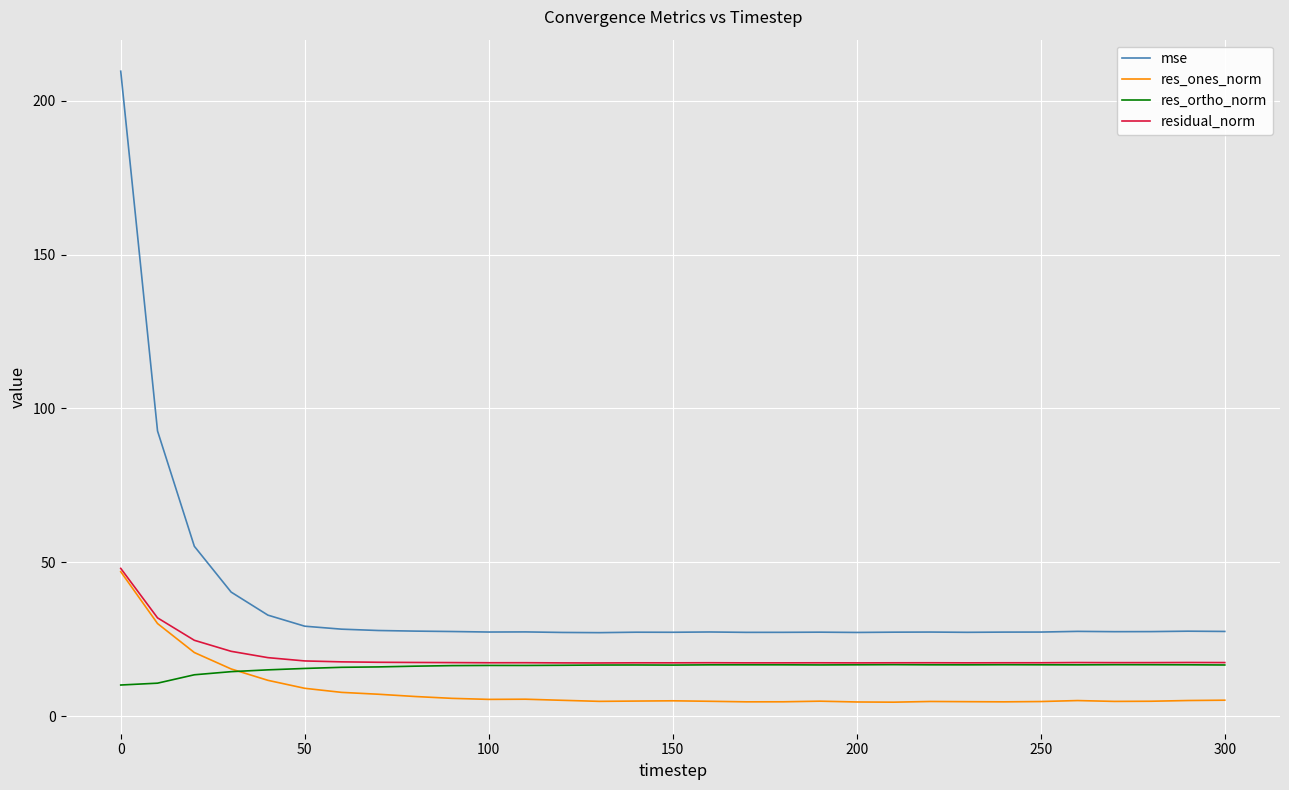

True or false: res_ortho_norm has more than 1 points higher than both neighbors.

True